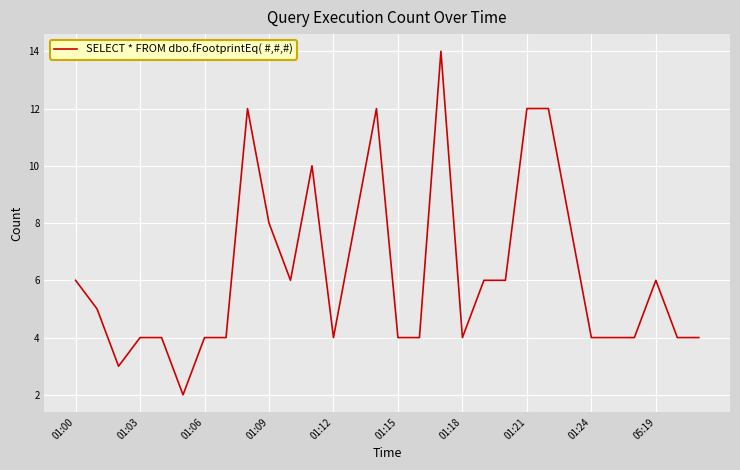

What is the difference between the maximum and minimum values?

12